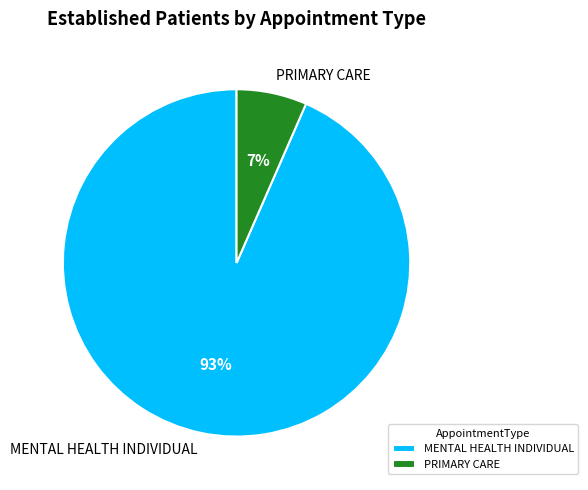

Combined, do MENTAL HEALTH INDIVIDUAL and PRIMARY CARE account for over 50%?

Yes